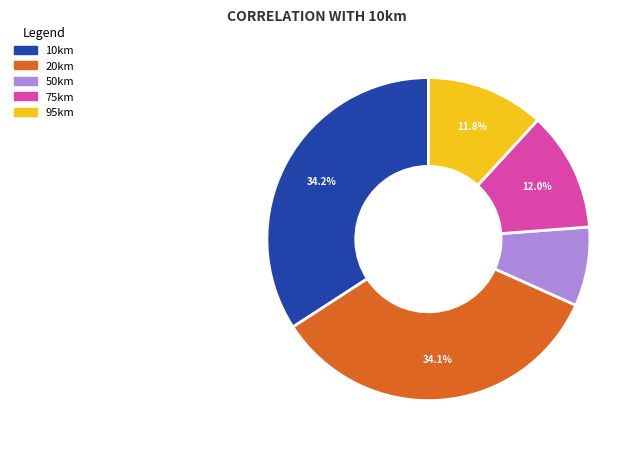

Is 95km the majority of the pie?

No